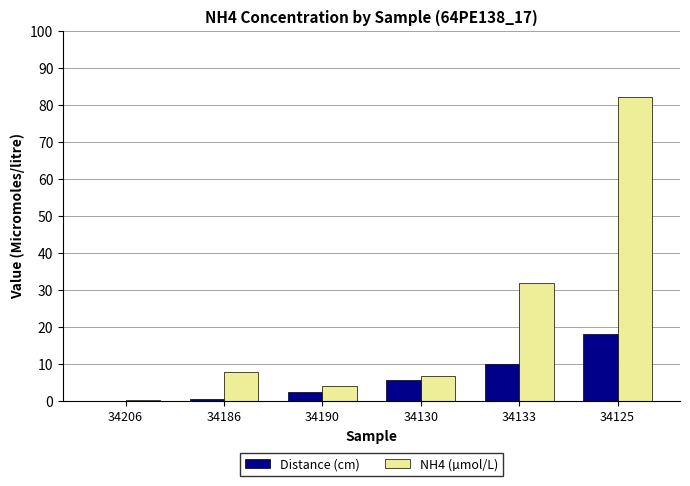

Which has a higher value, 34206 or 34125?

34125